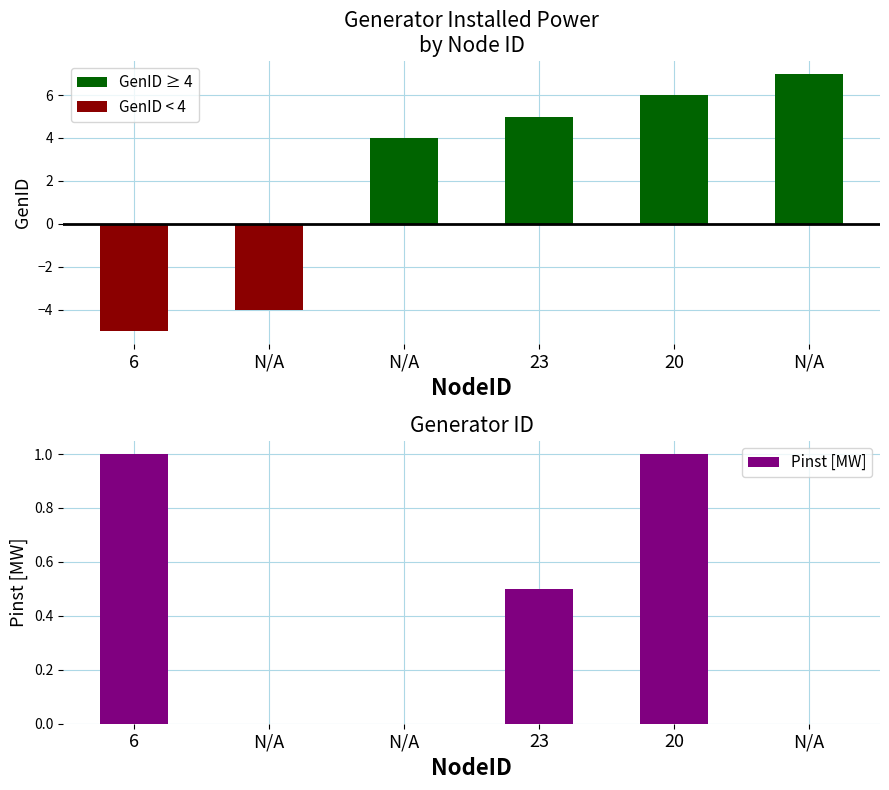

What is the difference between the maximum and minimum values in the GenID ≥ 4 series?

7.0